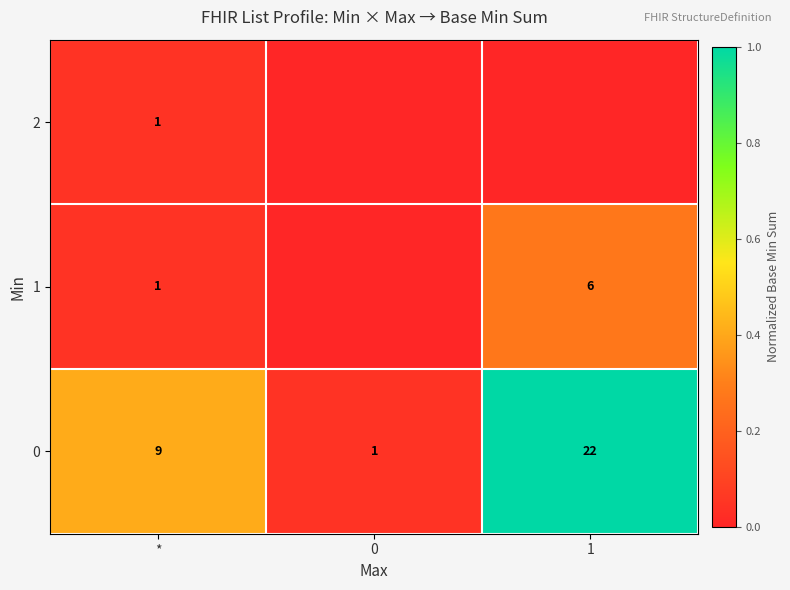

The value of 0 at 1 is 22. True or false?

True